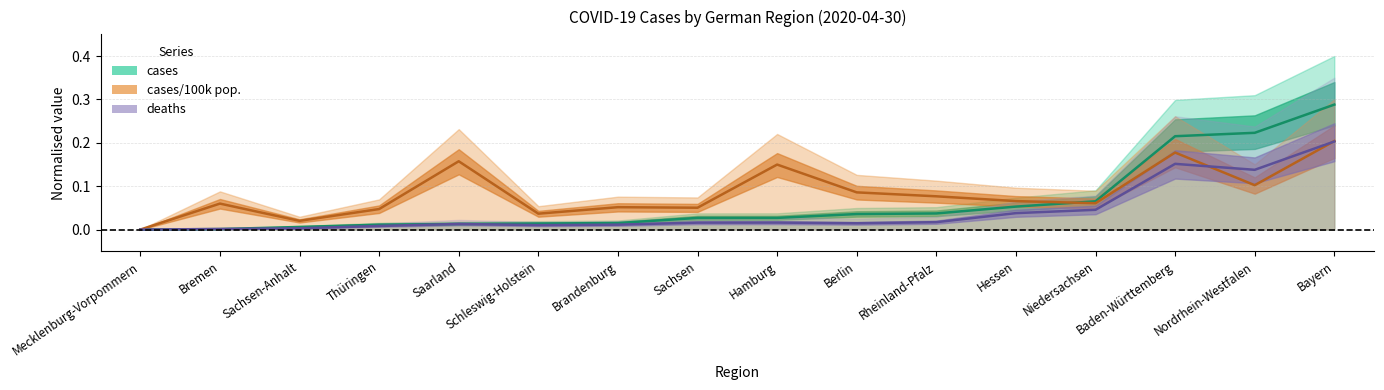

List the series in order of their overall mean, highest first.

cases_per_100k, cases, deaths